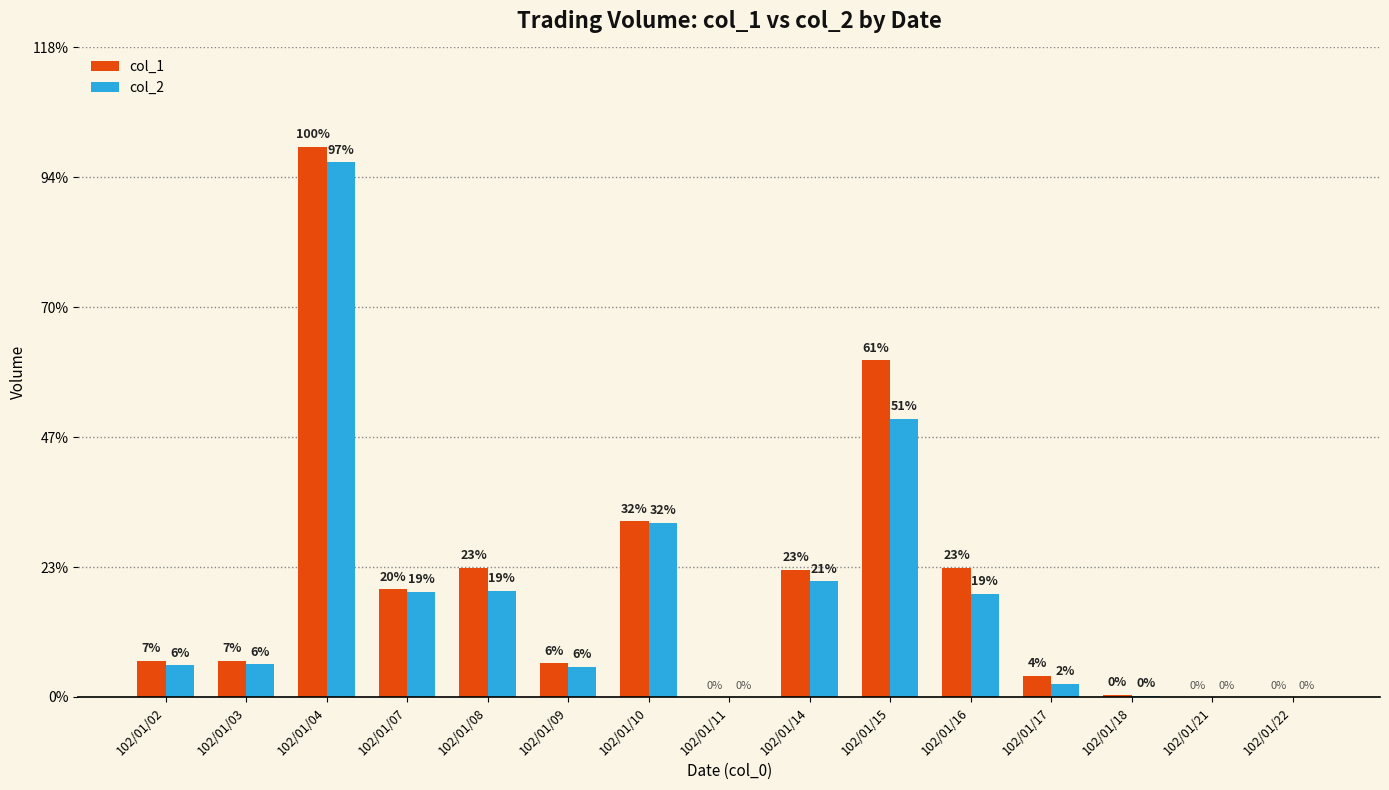

At which label is col_1 closest to 130000?

102/01/15